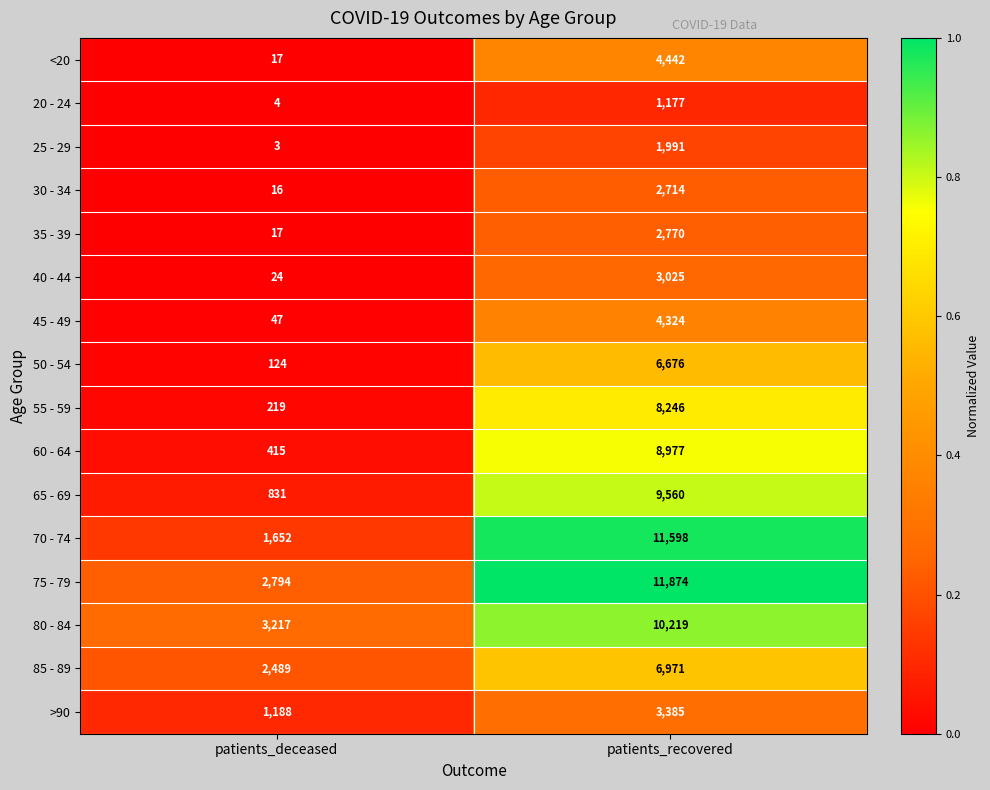

What is the difference between the highest and lowest values at patients_recovered?

10697